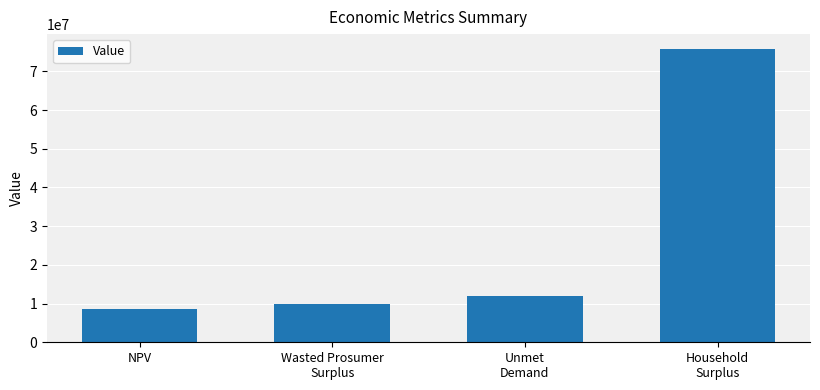

Which category has the highest value across all series?

Household
Surplus